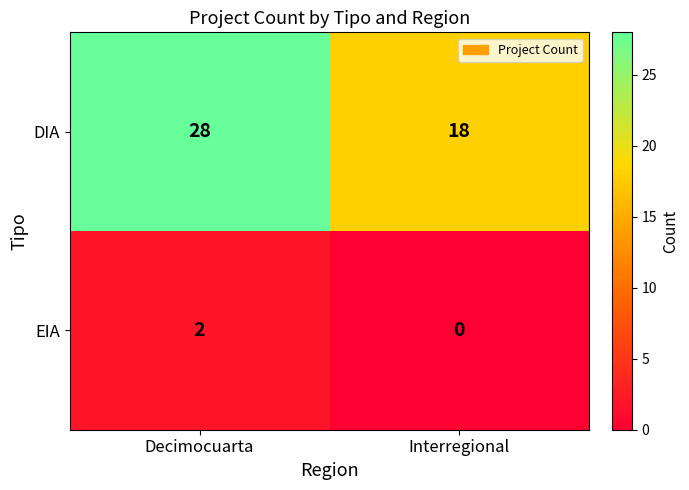

The value of EIA at Decimocuarta is 1. True or false?

False